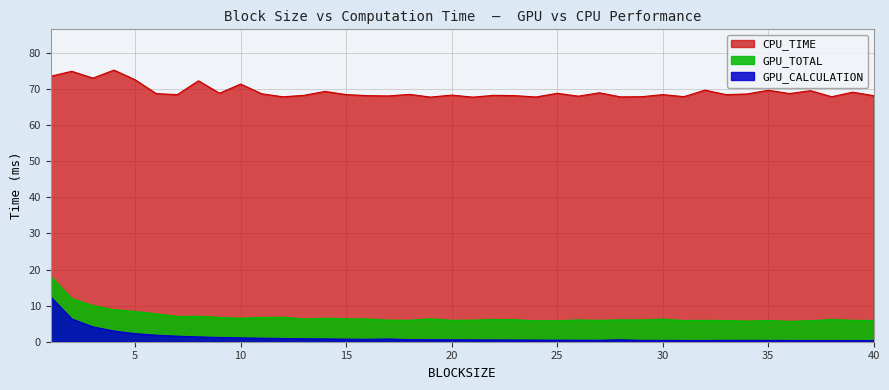

What is the difference between the GPU_CALCULATION values at 17 and 19?

0.2